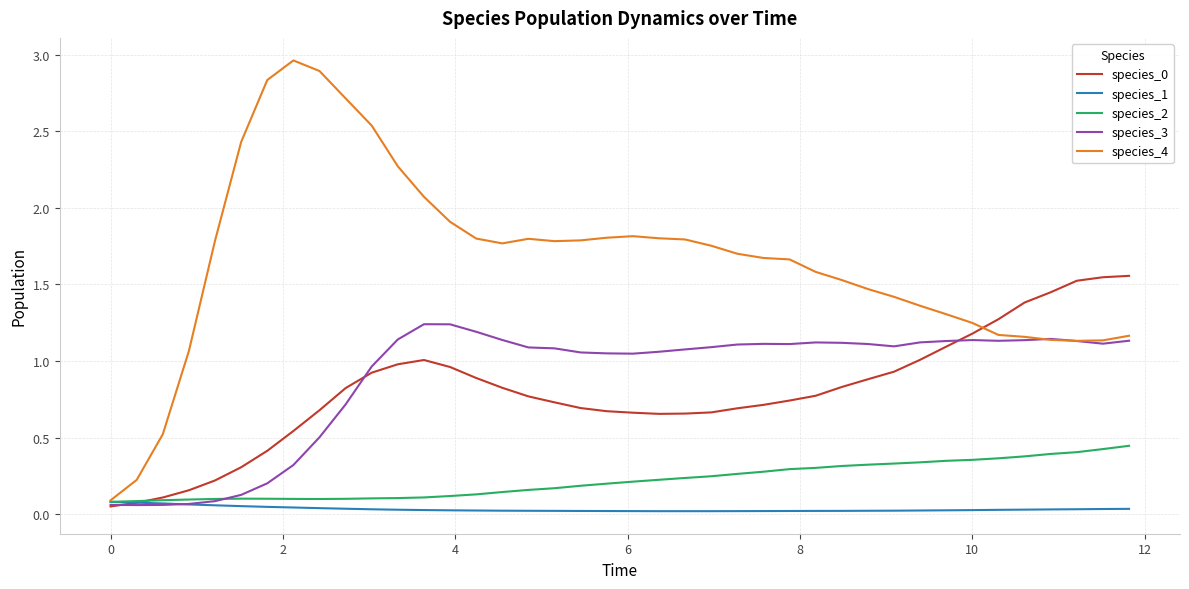

Which series has the widest spread of values?

species_4